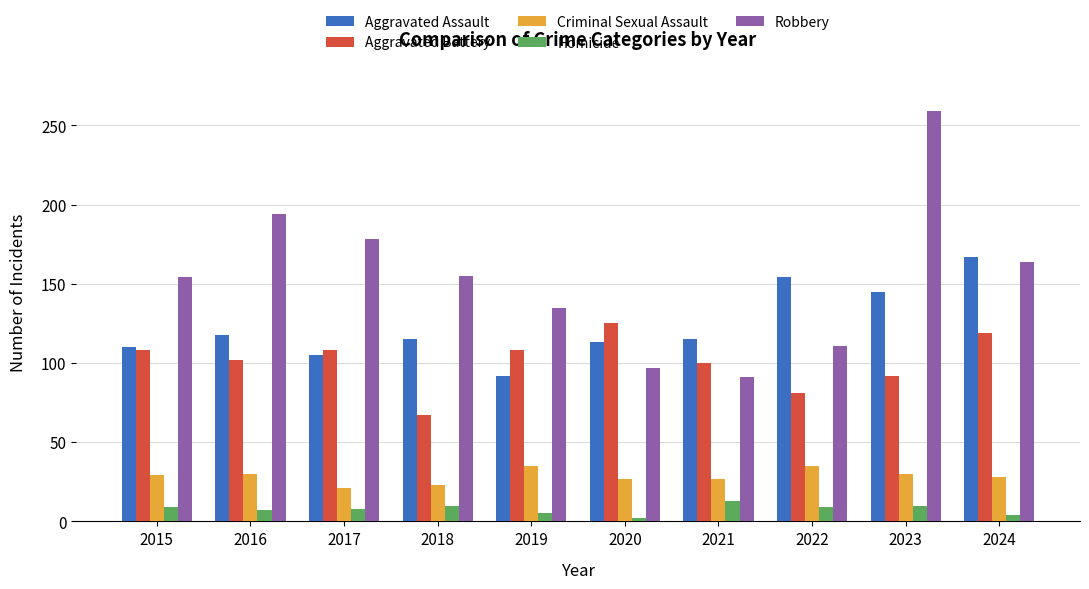

What are all the series names shown in the legend?

Aggravated Assault, Aggravated Battery, Criminal Sexual Assault, Homicide, Robbery